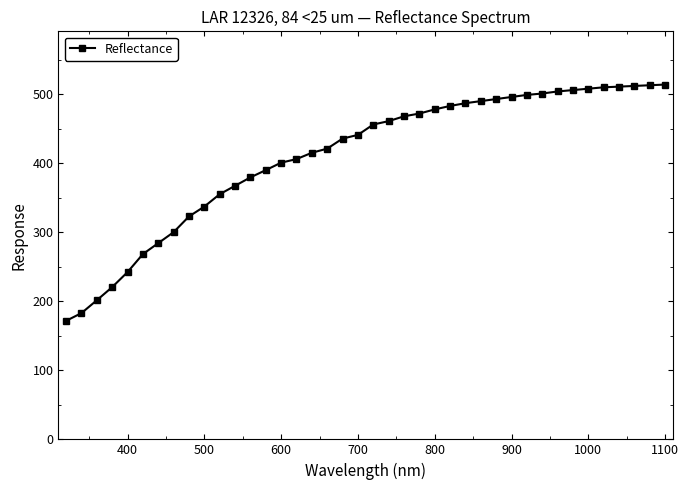

What is the minimum value shown in the chart?

171.7